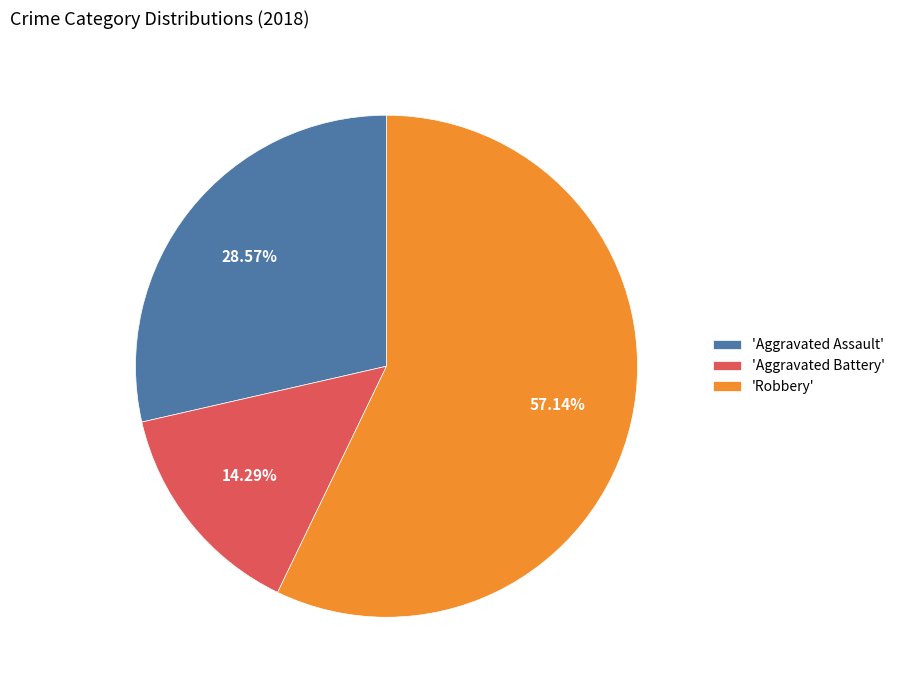

What is the ratio of the value at 'Aggravated Battery' to the value at 'Aggravated Assault'?

0.5